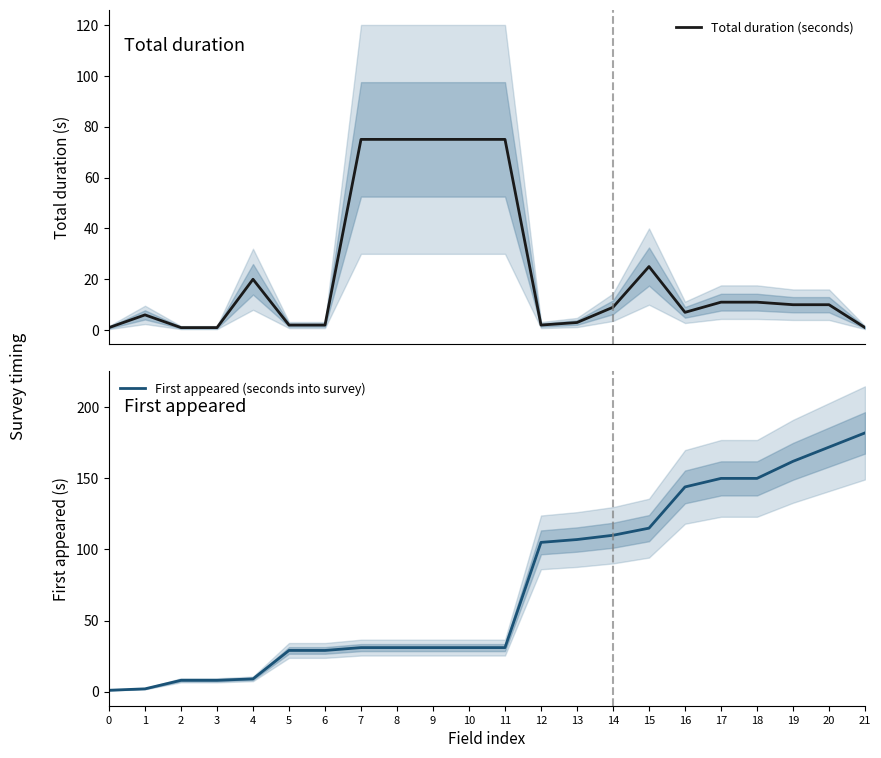

True or false: First appeared (seconds into survey) and Total duration (seconds) intersect in this chart.

True